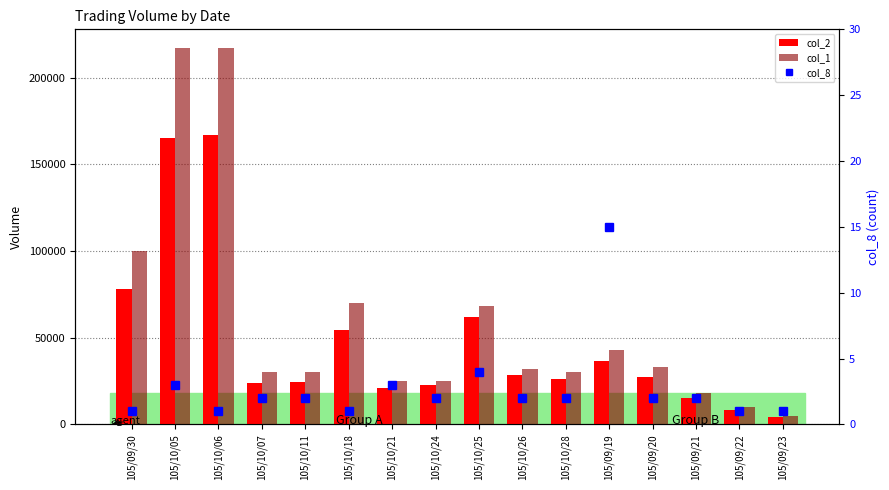

Between 105/10/24 and 105/09/20, which series saw the biggest shift?

col_1